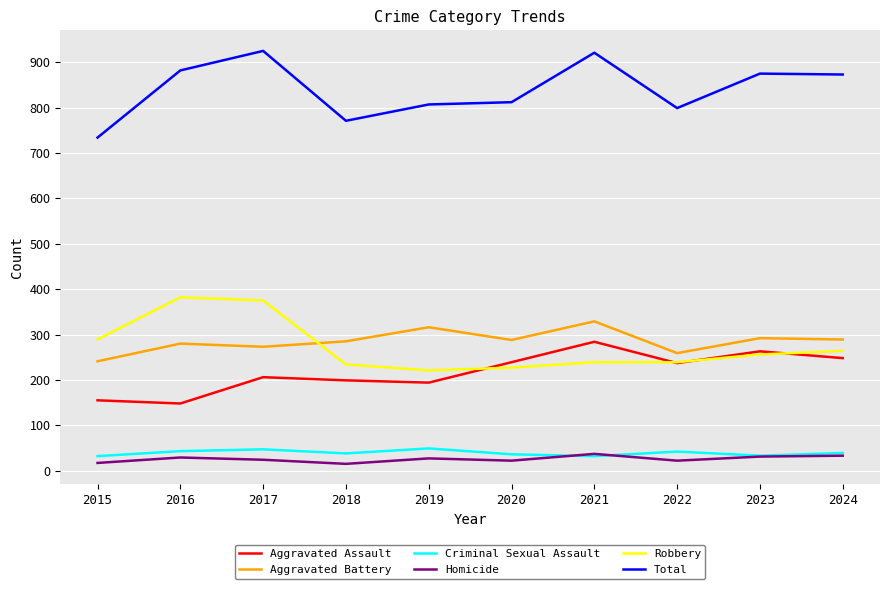

At which label does Total reach its minimum?

2015